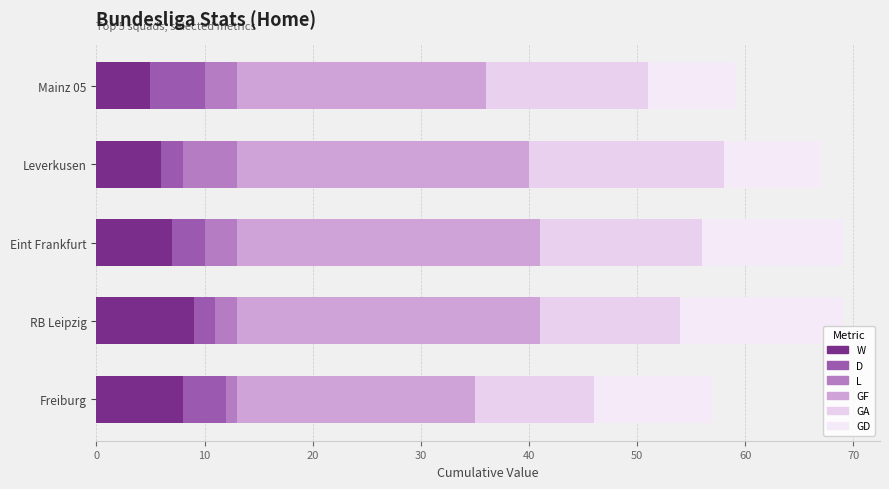

Reading right to left, extract all data points from this chart.

W: 5	6	7	9	8
D: 5	2	3	2	4
L: 3	5	3	2	1
GF: 23	27	28	28	22
GA: 15	18	15	13	11
GD: 8	9	13	15	11